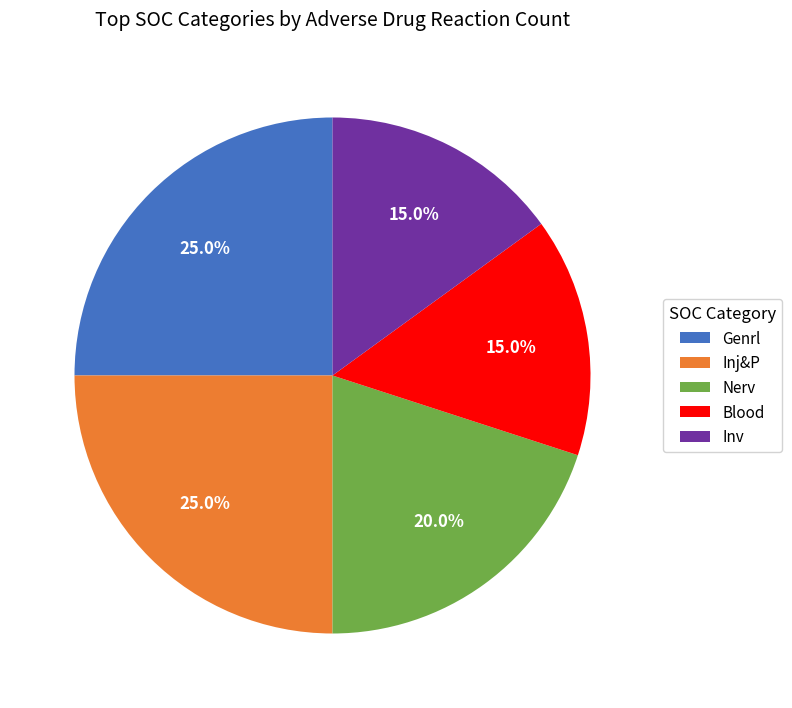

To the nearest percent, what is the difference between the largest and smallest slice percentages?

10%